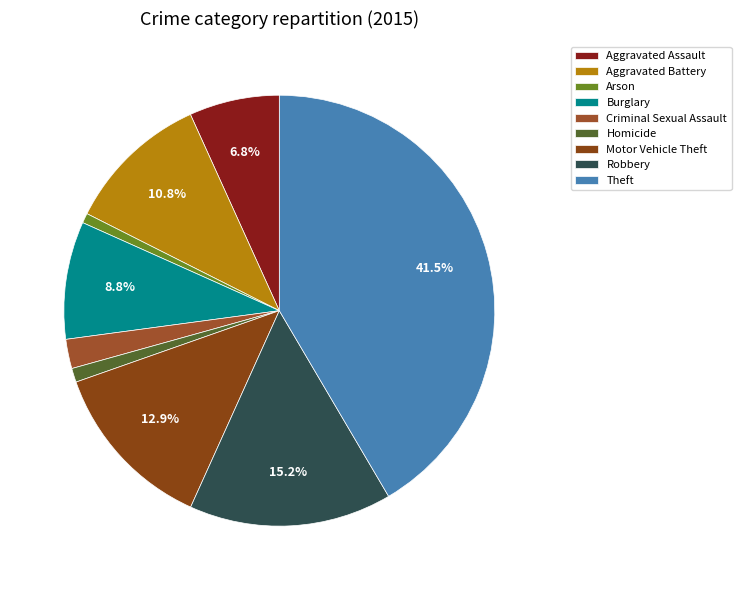

How many segments does this pie chart have?

9